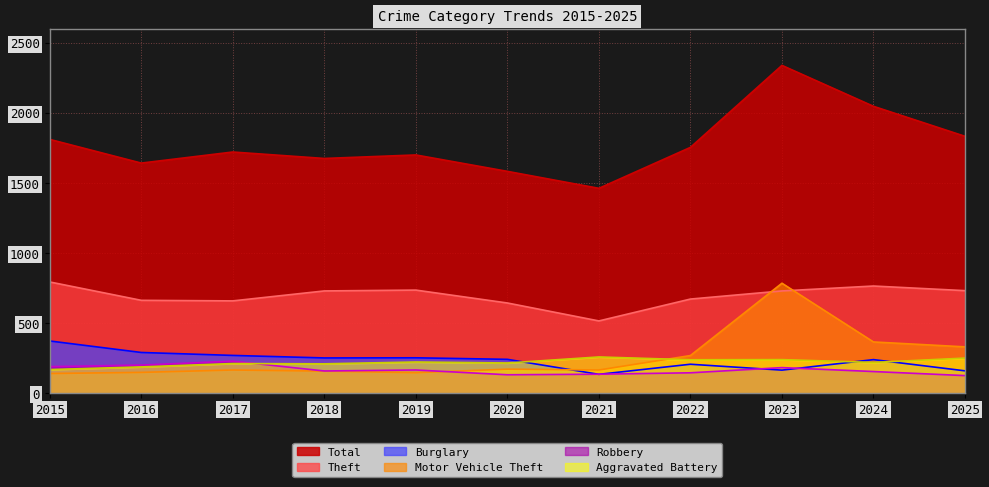

Count the number of data series in this chart.

6